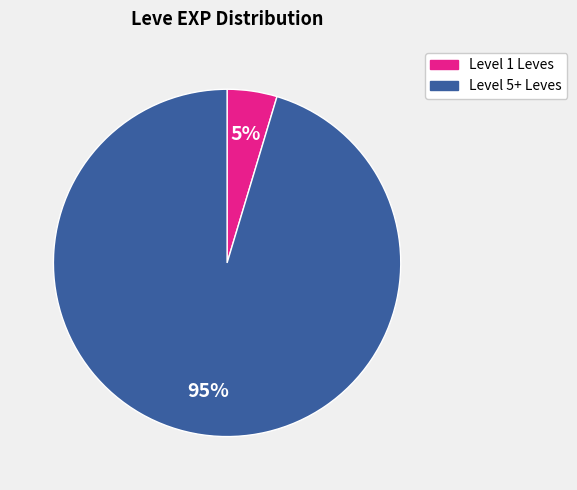

Is there a majority slice in this chart?

Yes